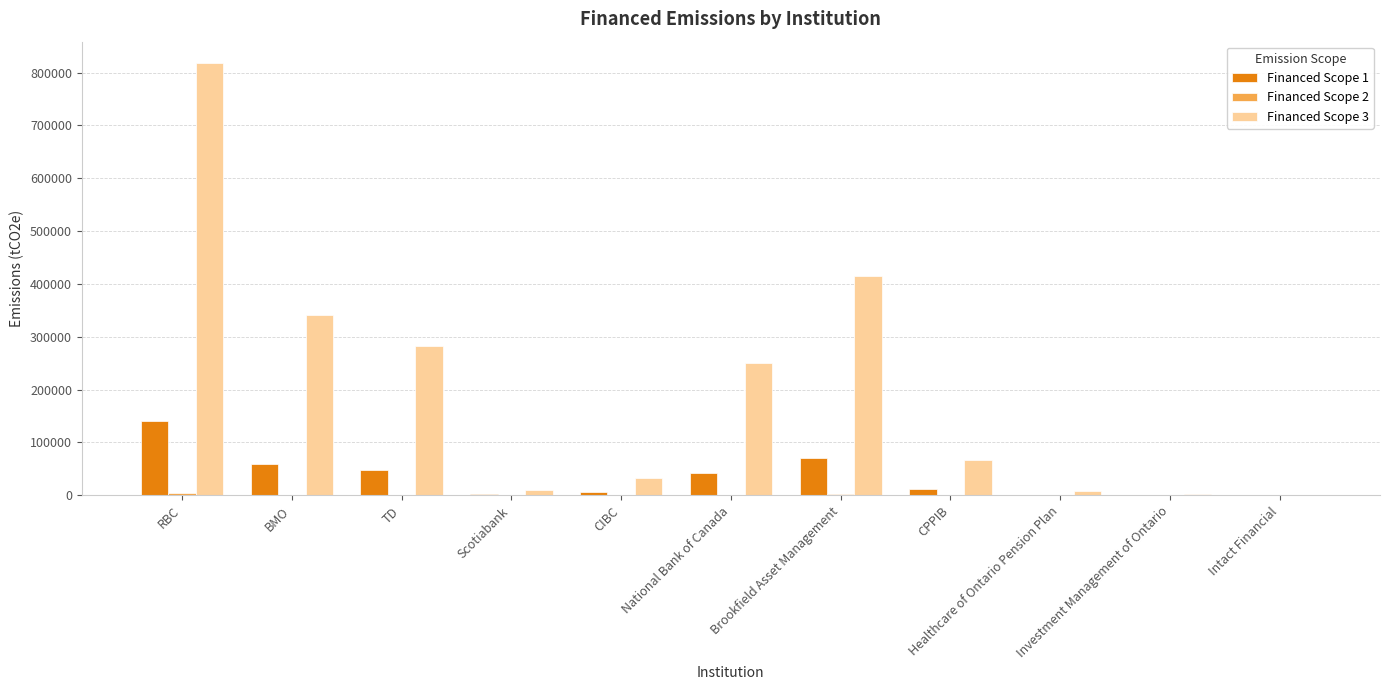

At which category is the sum across all series the highest?

RBC